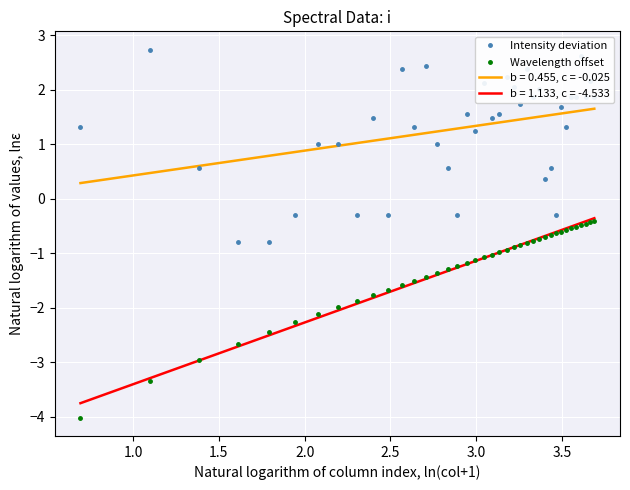

What is the value of the Intensity deviation point at the 2nd from the left?

2.7